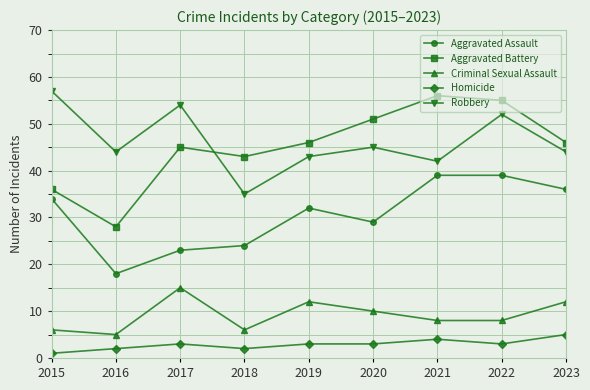

Is the value of Robbery at 2018 greater than the value of Aggravated Assault at 2022?

No